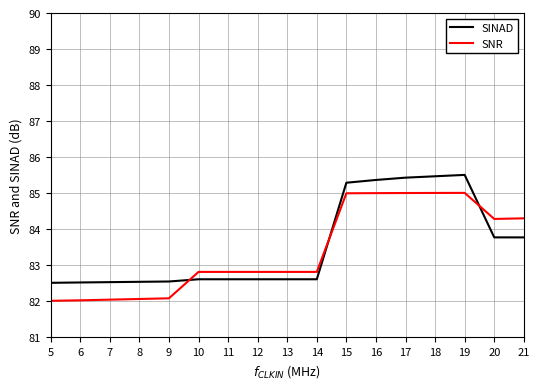

What is the total value across all series at 5?

164.5